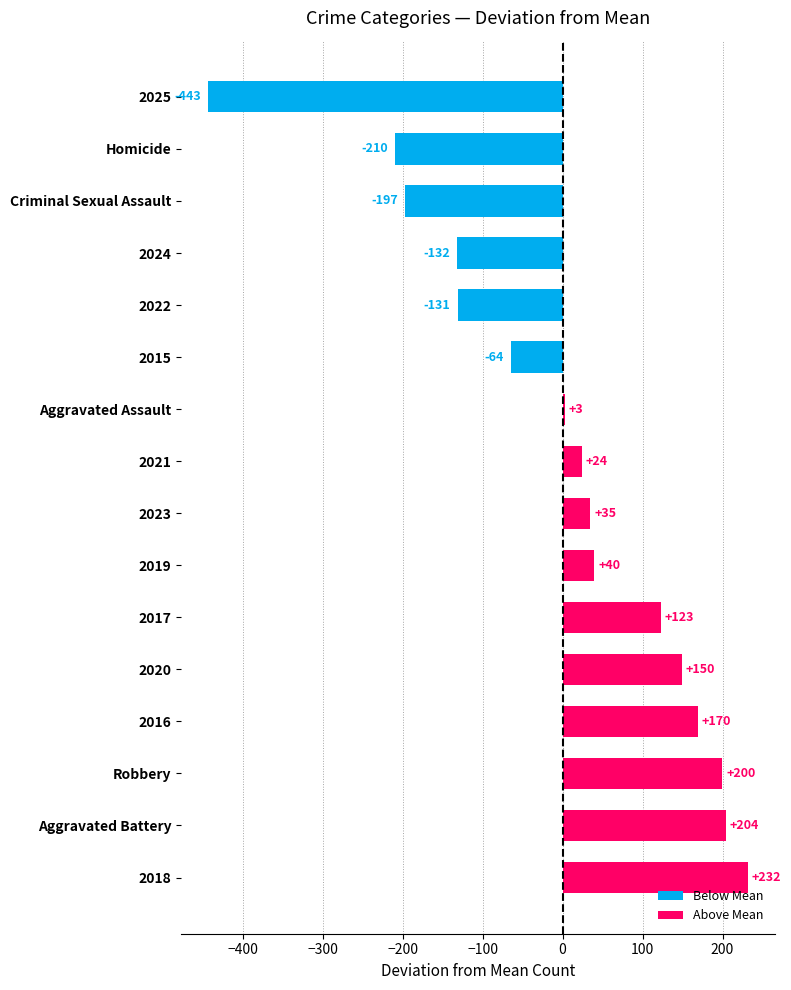

Rank the categories by value from highest to lowest.

2018, Aggravated Battery, Robbery, 2016, 2020, 2017, 2019, 2023, 2021, Aggravated Assault, 2015, 2022, 2024, Criminal Sexual Assault, Homicide, 2025